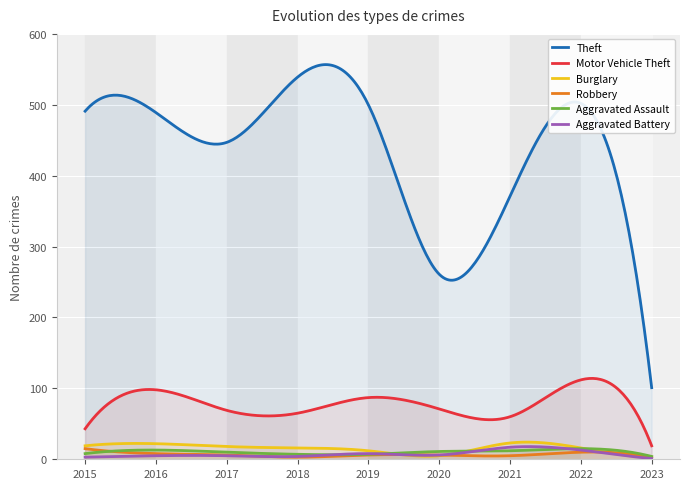

Where does the Aggravated Battery series first go above 5?

2019